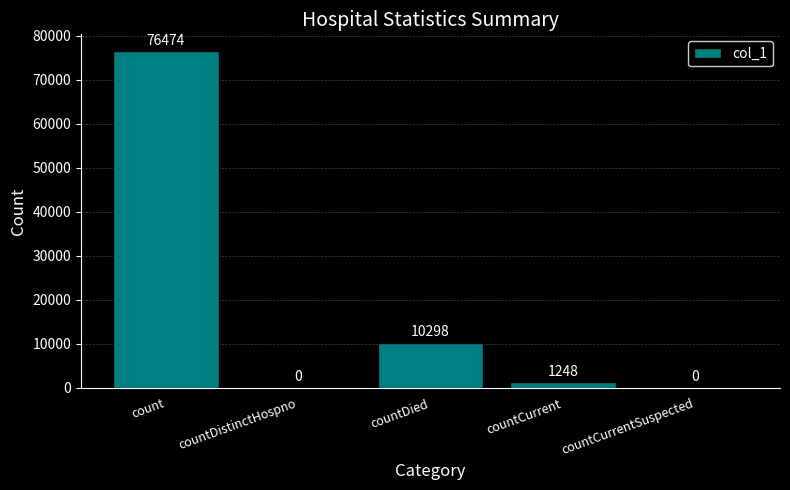

Reading left to right, extract all data points from this chart.

76474	0	10298	1248	0